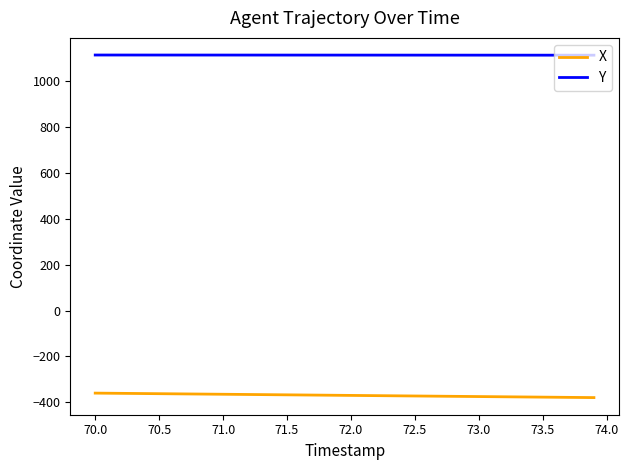

What is the highest value of the X series?

-359.5